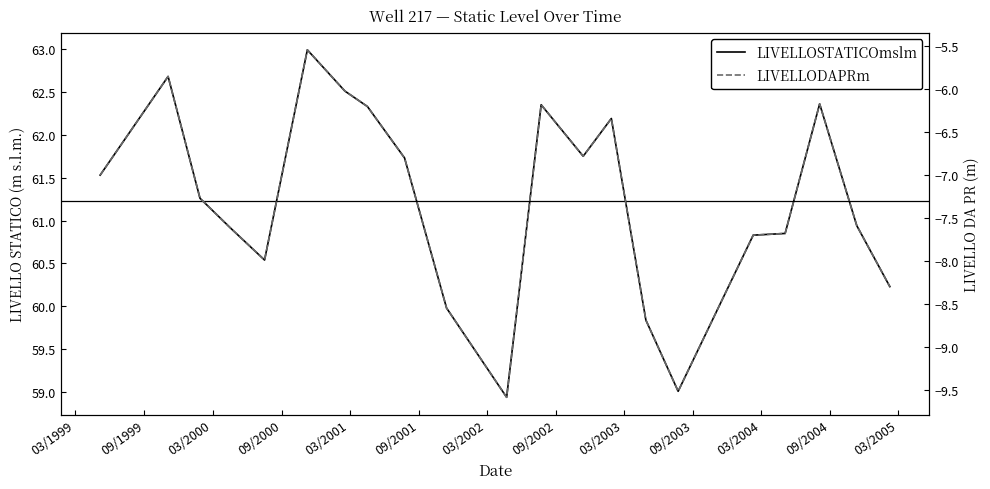

The LIVELLODAPRm series shows -13.8 at 16. True or false?

False